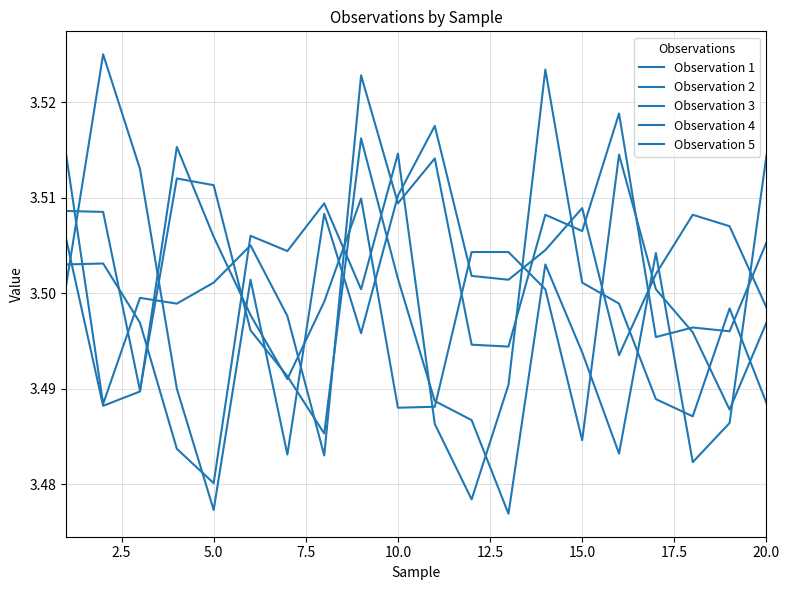

Is this an area chart (filled region under the line)?

No